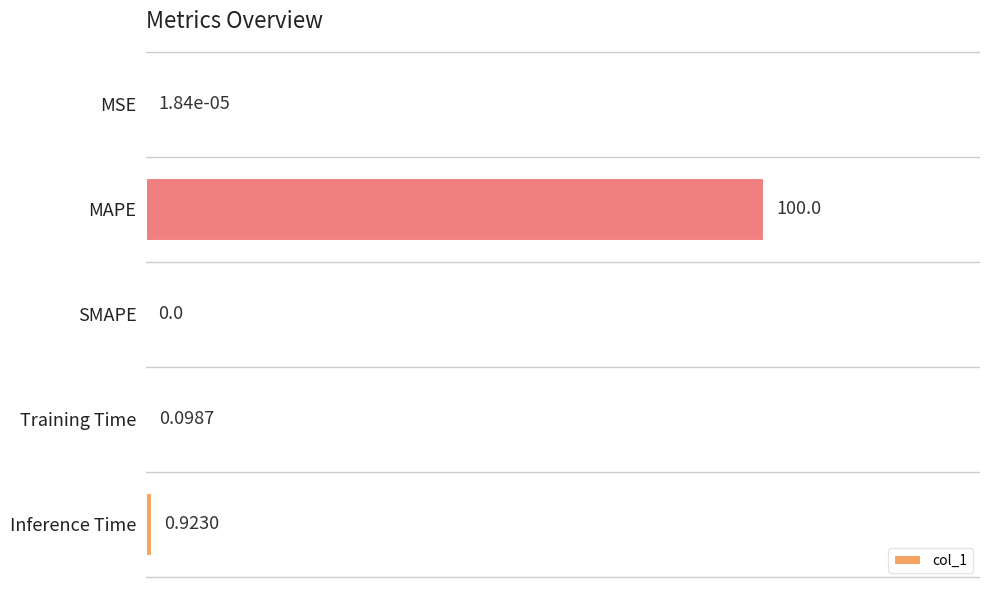

Which has a higher value, Training Time or SMAPE?

Training Time